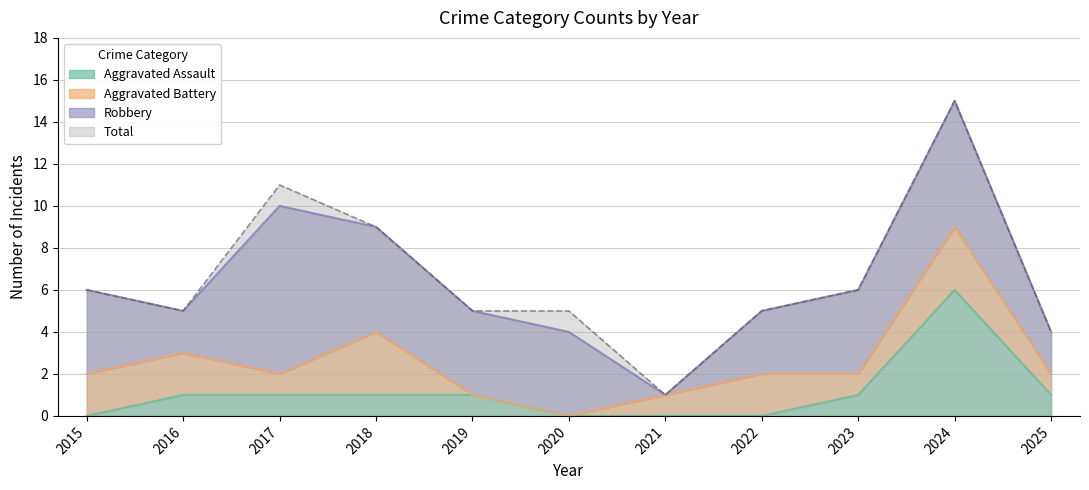

At how many categories does at least one series exceed 9?

2